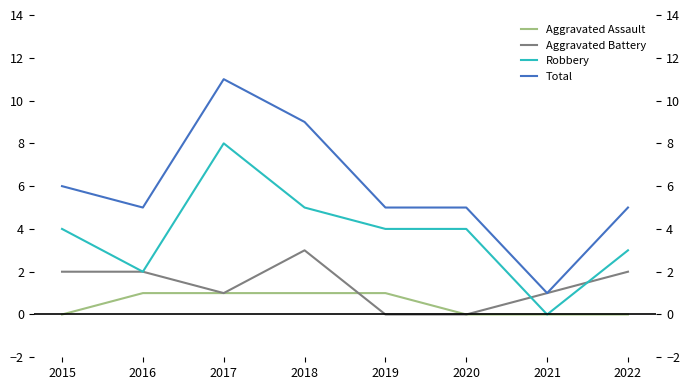

What is the total value across all series at 2018?

18